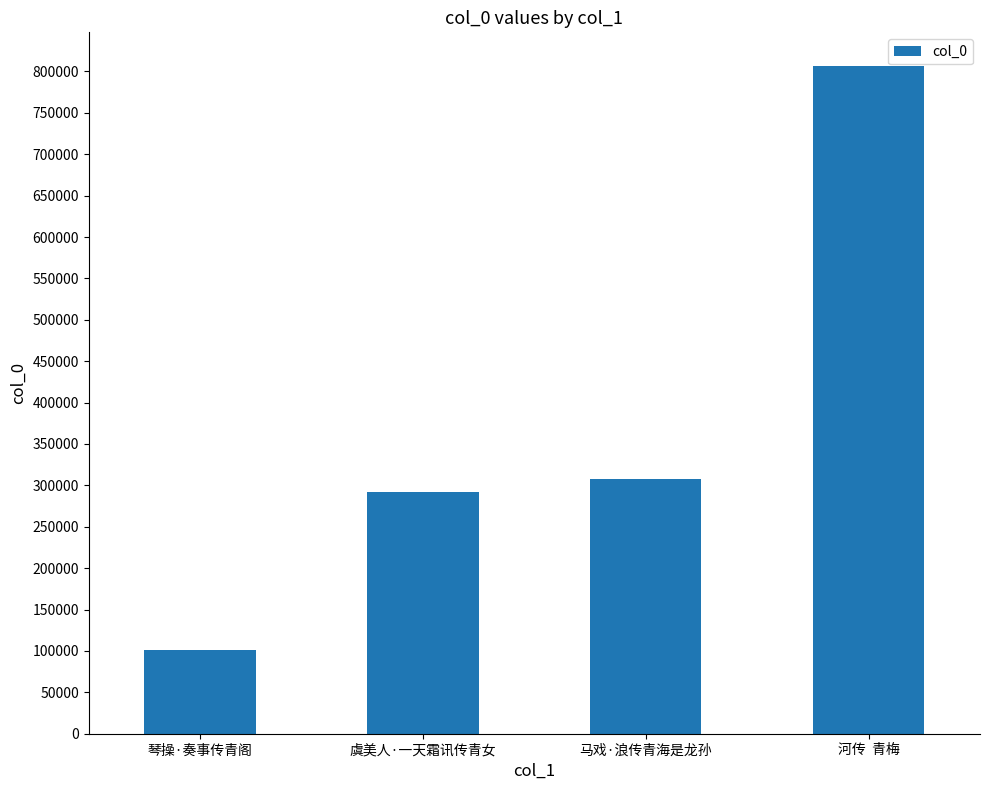

What is the sum of the values at 河传  青梅 and 琴操·奏事传青阁?

908575